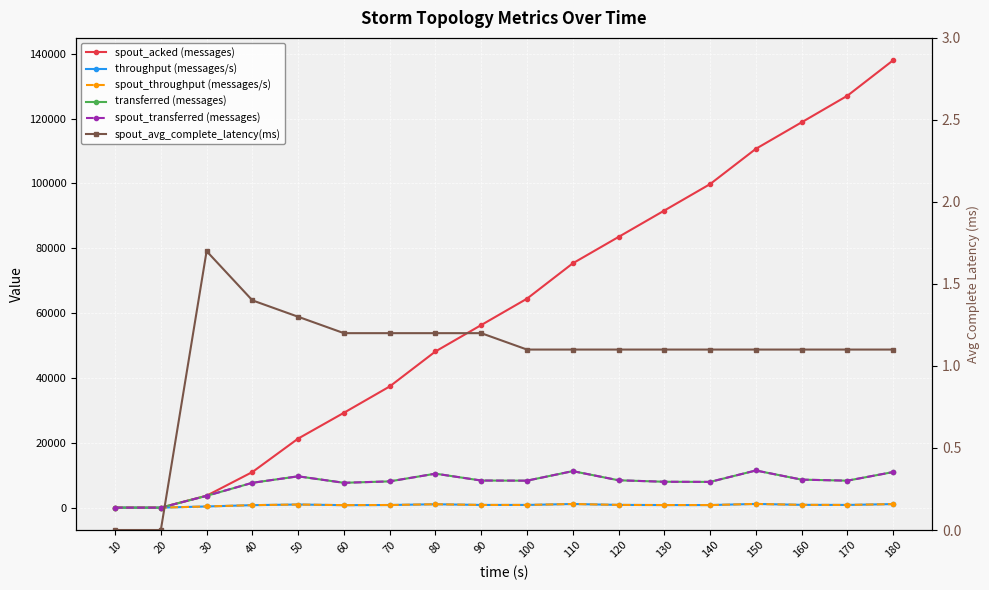

Reading left to right, extract all data points from this chart.

spout_acked (messages): 0.0	0.0	3680.0	10980.0	21300.0	29260.0	37380.0	48180.0	56320.0	64460.0	75360.0	83500.0	91640.0	99800.0	110680.0	118860.0	127060.0	138000.0
throughput (messages/s): 0.0	0.0	363.0	764.0	964.0	765.0	809.0	1047.0	834.0	831.0	1124.0	843.0	797.0	793.0	1145.0	863.0	831.0	1096.0
spout_throughput (messages/s): 0.0	0.0	363.0	764.0	964.0	765.0	809.0	1047.0	834.0	831.0	1124.0	843.0	797.0	793.0	1145.0	863.0	831.0	1096.0
transferred (messages): 0.0	0.0	3640.0	7660.0	9660.0	7660.0	8100.0	10480.0	8360.0	8320.0	11260.0	8440.0	7980.0	7940.0	11460.0	8640.0	8320.0	10980.0
spout_transferred (messages): 0.0	0.0	3640.0	7660.0	9660.0	7660.0	8100.0	10480.0	8360.0	8320.0	11260.0	8440.0	7980.0	7940.0	11460.0	8640.0	8320.0	10980.0
spout_avg_complete_latency(ms): 0.0	0.0	1.7	1.4	1.3	1.2	1.2	1.2	1.2	1.1	1.1	1.1	1.1	1.1	1.1	1.1	1.1	1.1